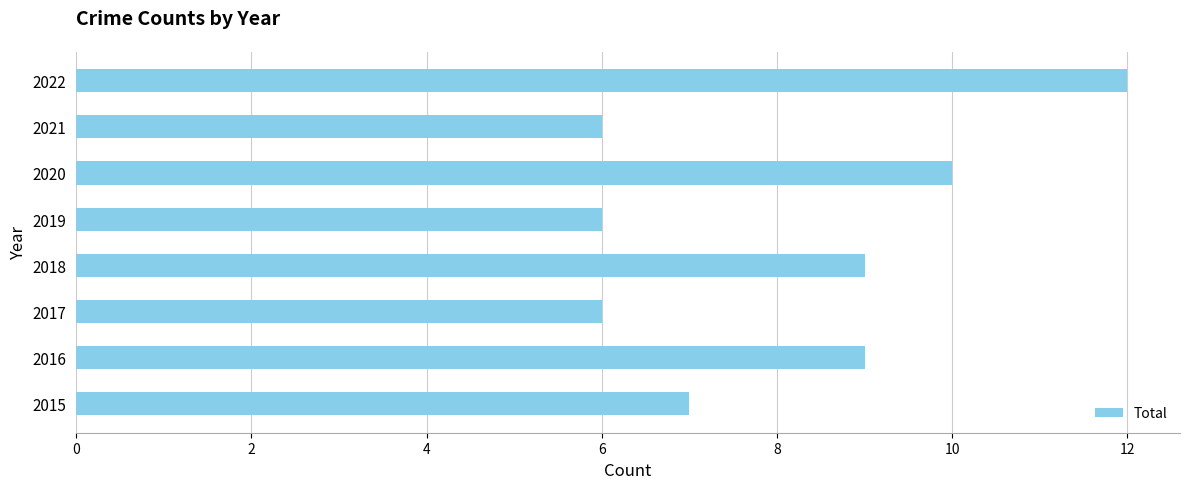

Reading bottom to top, list all the values displayed in this chart.

7	9	6	9	6	10	6	12